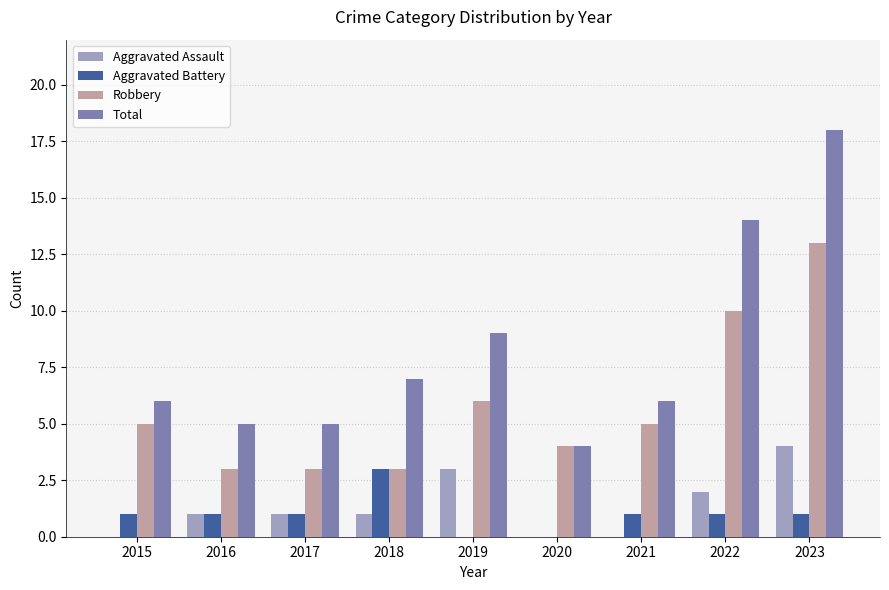

What is the sum of the Aggravated Assault values at 2018 and 2023?

5